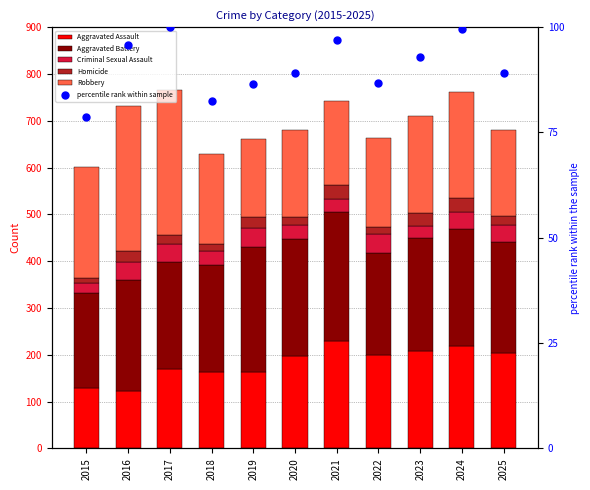

Is the value of Aggravated Assault at 2016 greater than the value of Aggravated Battery at 2019?

No